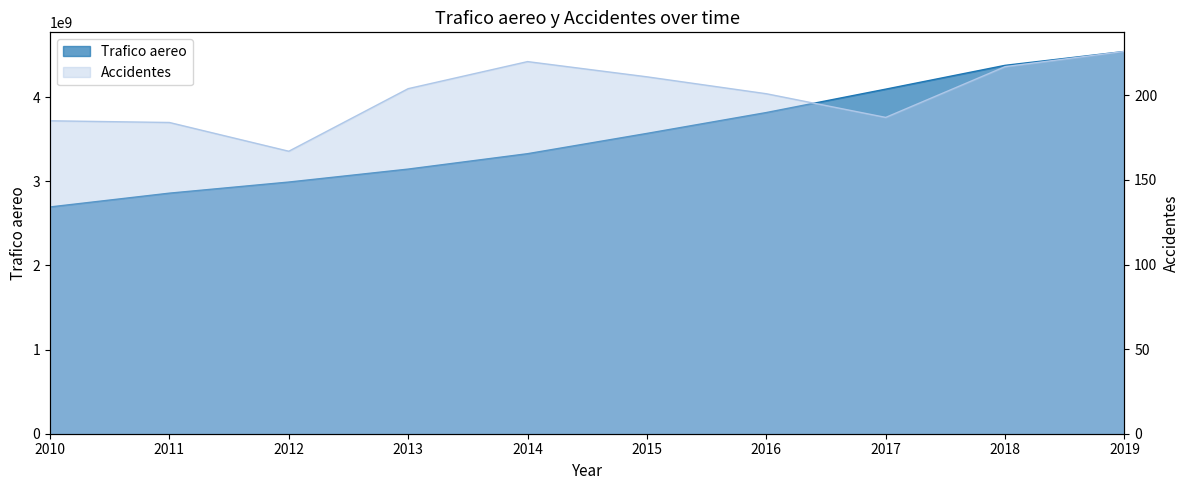

True or false: Accidentes and Trafico aereo intersect in this chart.

False